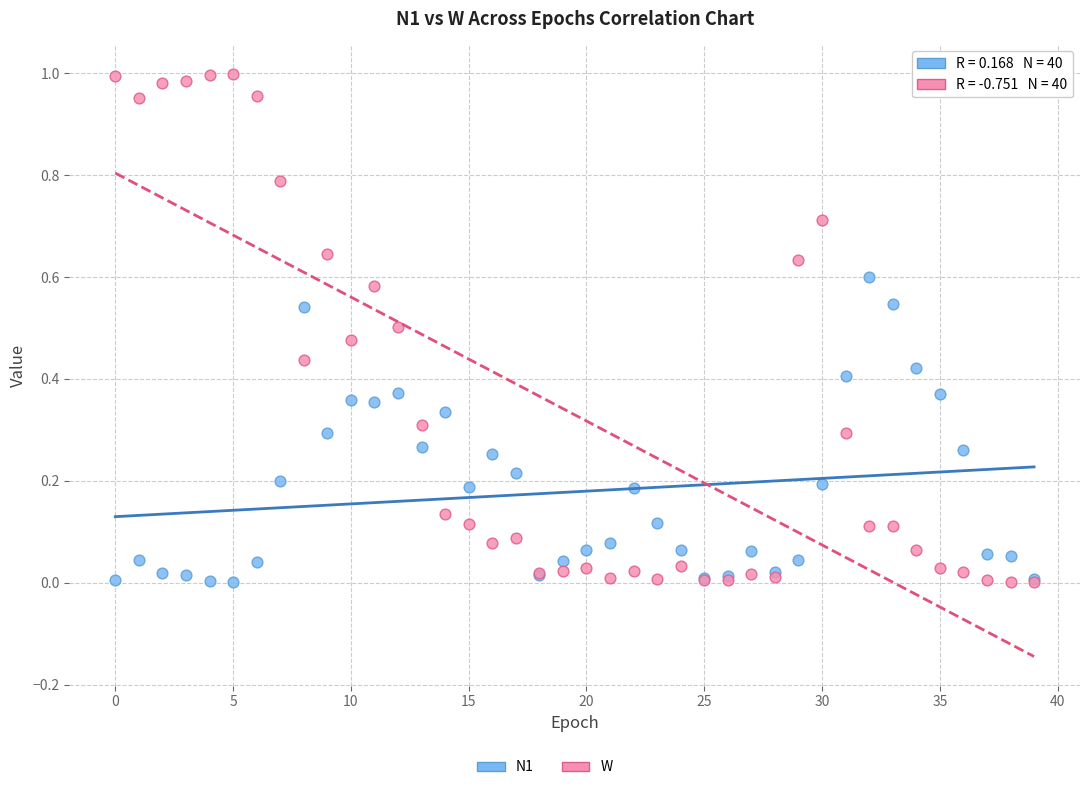

Which series contains the highest Y value?

W